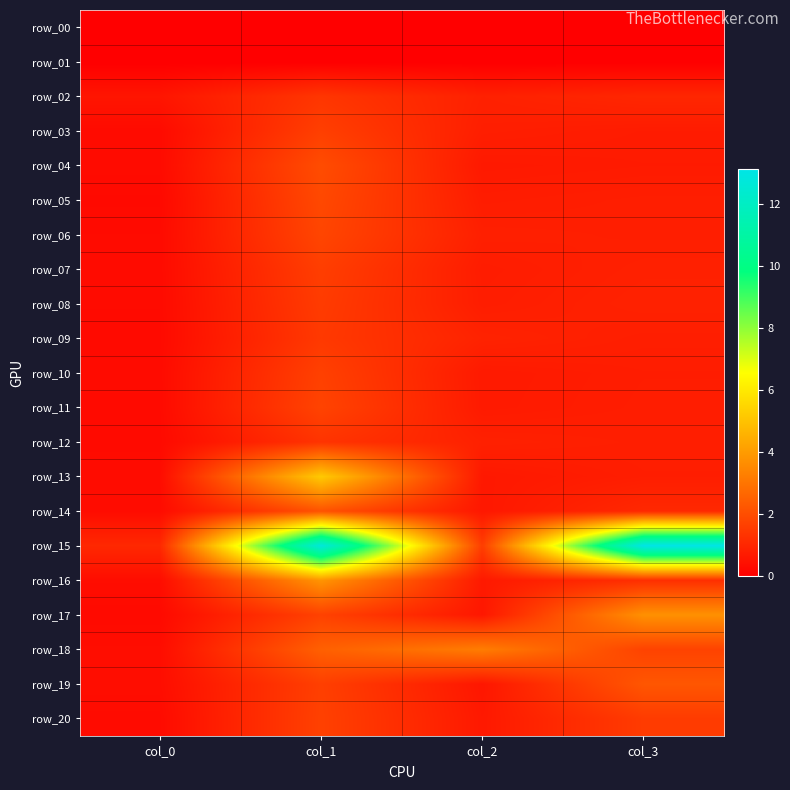

Rank the categories by row_11 value from highest to lowest.

col_1, col_3, col_2, col_0